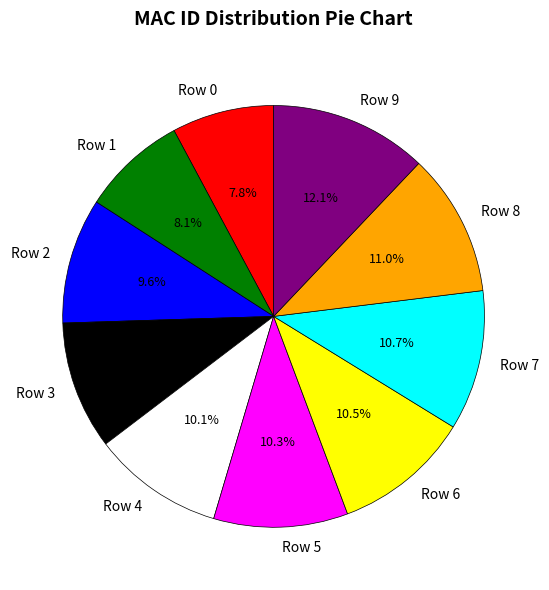

Between Row 3 and Row 7, which is larger?

Row 7